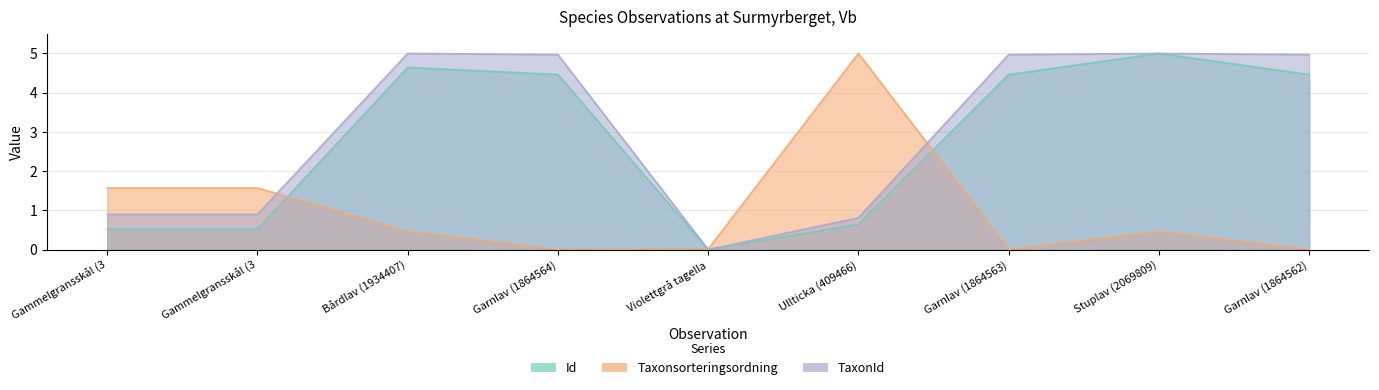

After their last crossing, which series has the higher values: Id or Taxonsorteringsordning?

Id